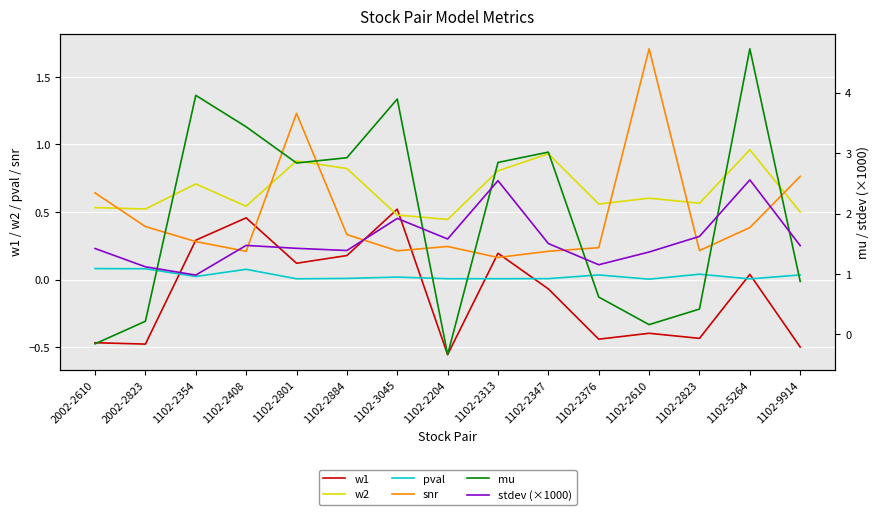

True or false: pval has a value of 0.0 at 1102-9914.

True